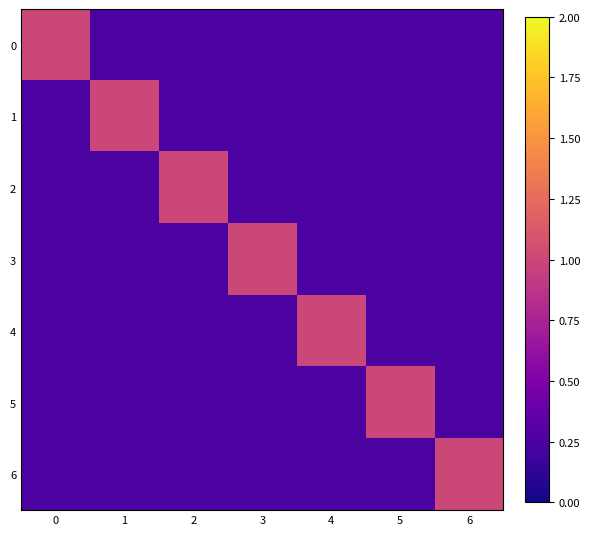

At how many categories does at least one series exceed 0?

7